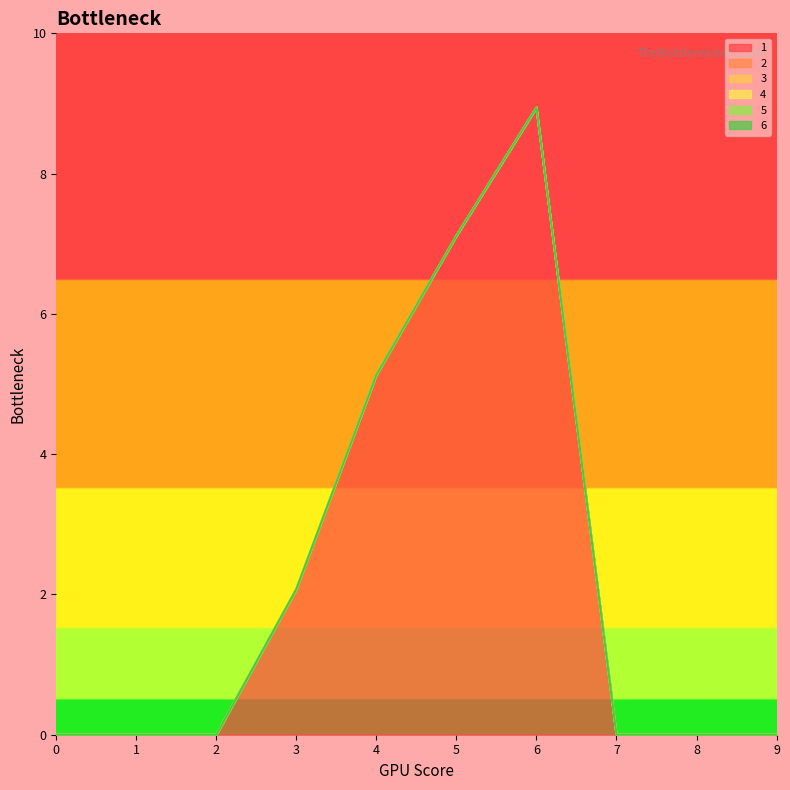

What are all the series names shown in the legend?

1, 2, 3, 4, 5, 6